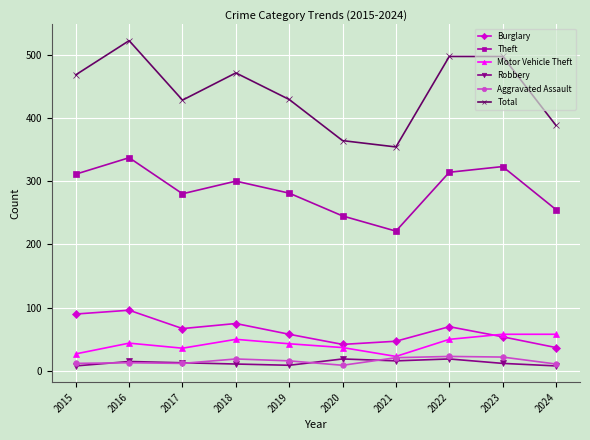

What is the value of the Theft point at the 6th from the left?

245